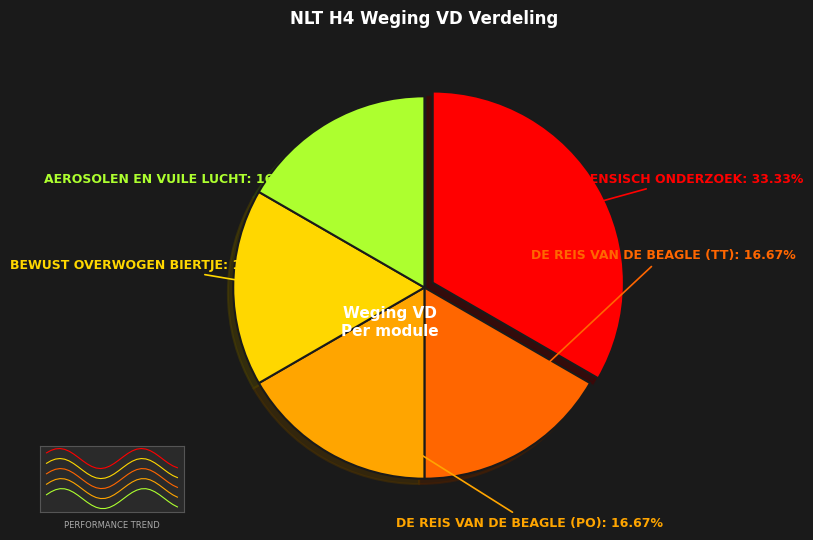

Which category has the biggest portion of the pie?

Forensisch onderzoek